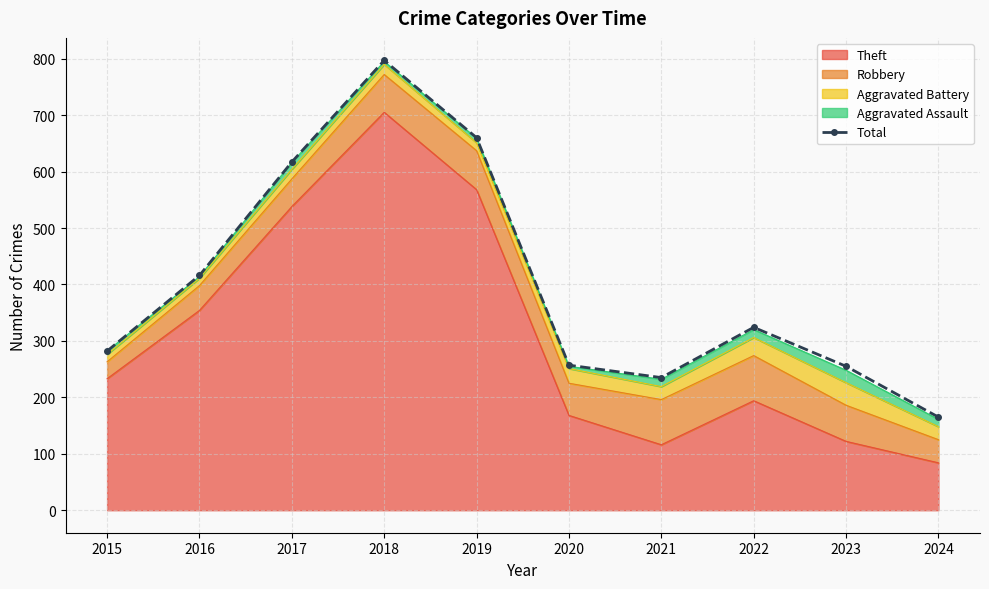

At which category does the data reach its first local peak?

2018